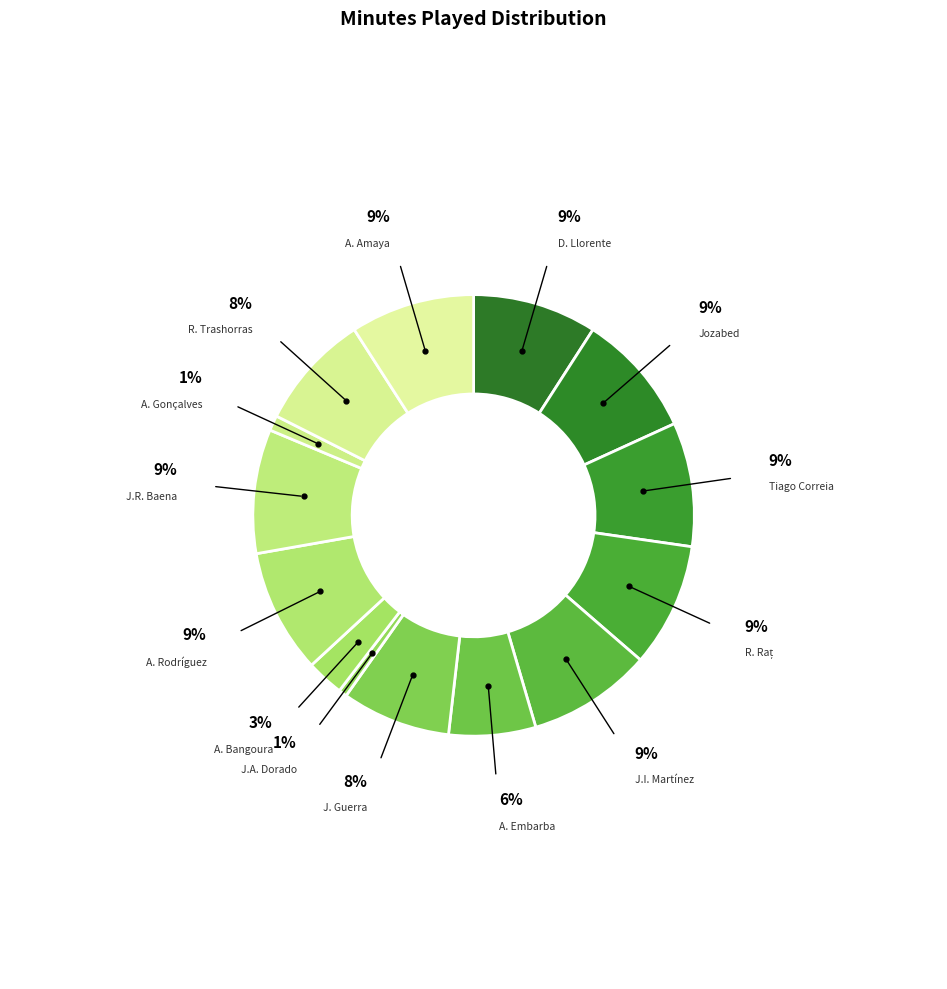

To the nearest percent, what is the average slice percentage?

7%